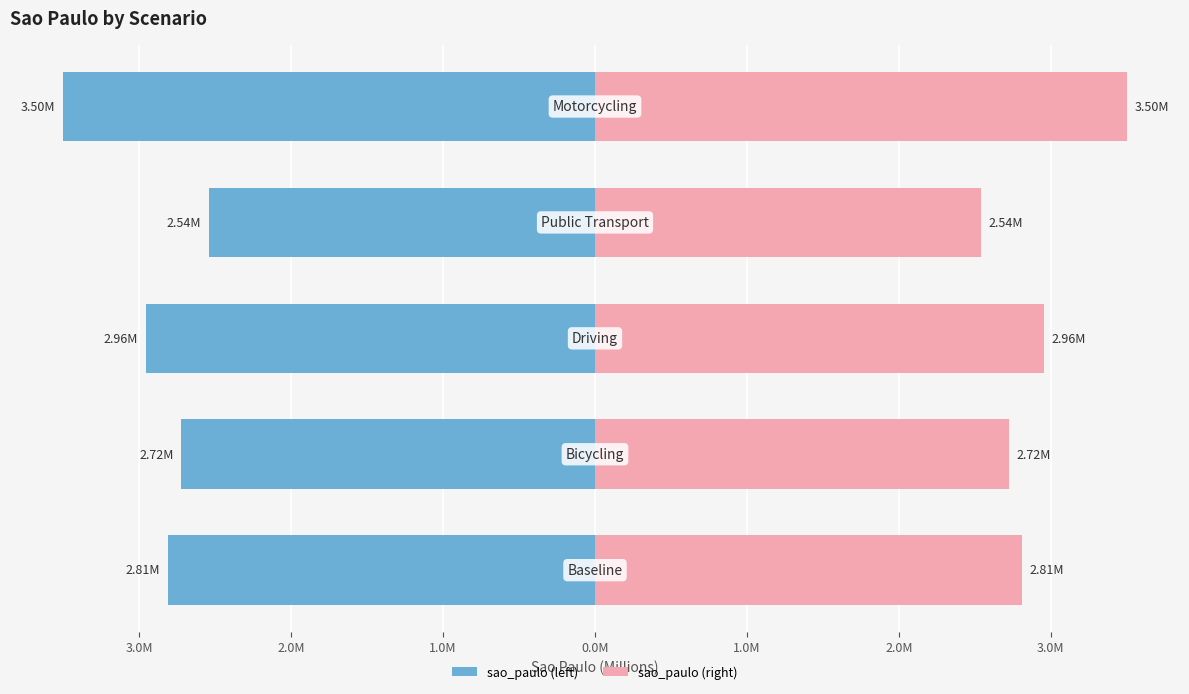

What is the difference between the maximum and second lowest values in the sao_paulo (right) series?

0.8